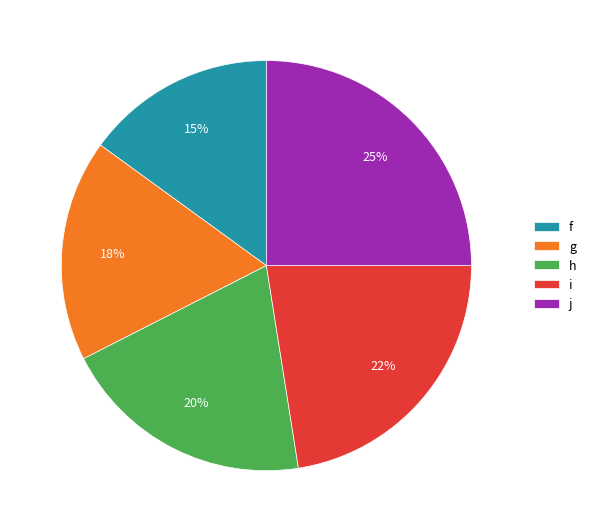

What is the smallest slice in the pie chart?

f